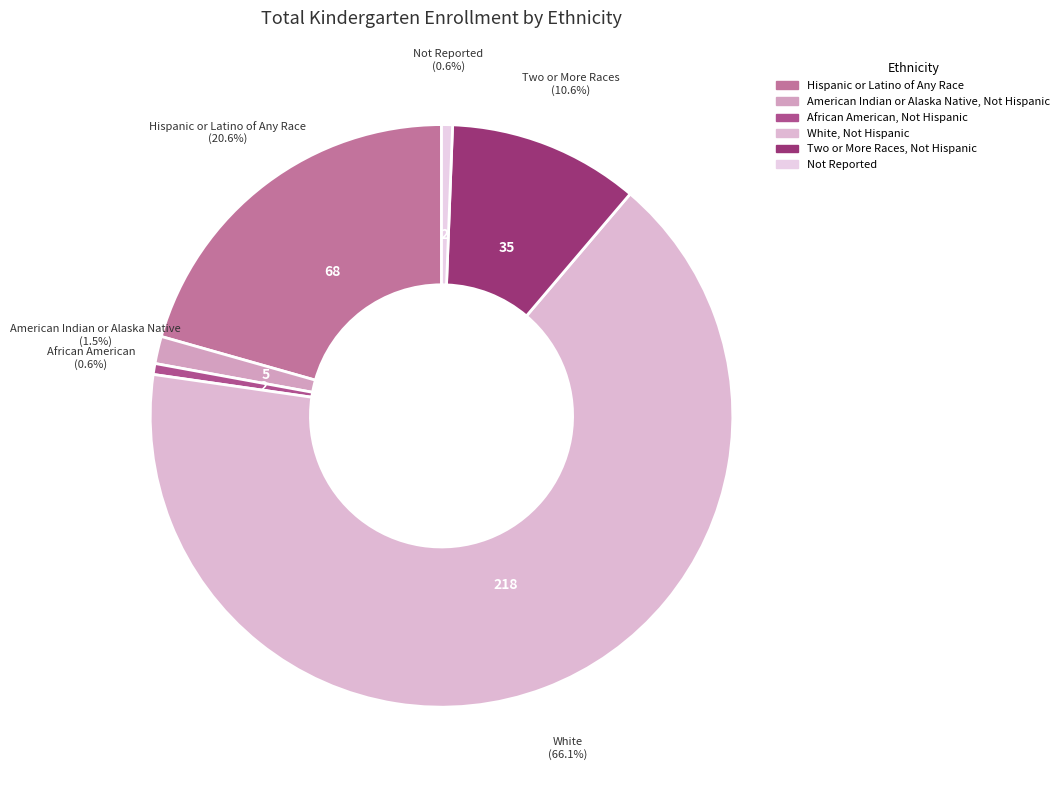

What percentage is the Two or More Races, Not Hispanic slice, to the nearest percent?

11%